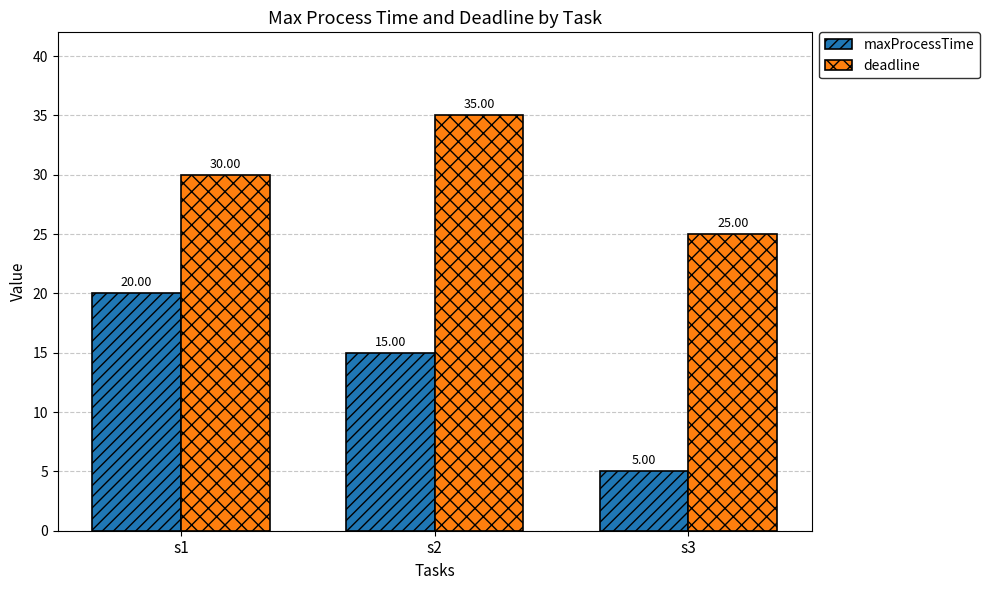

At which label does maxProcessTime first exceed 15?

s1